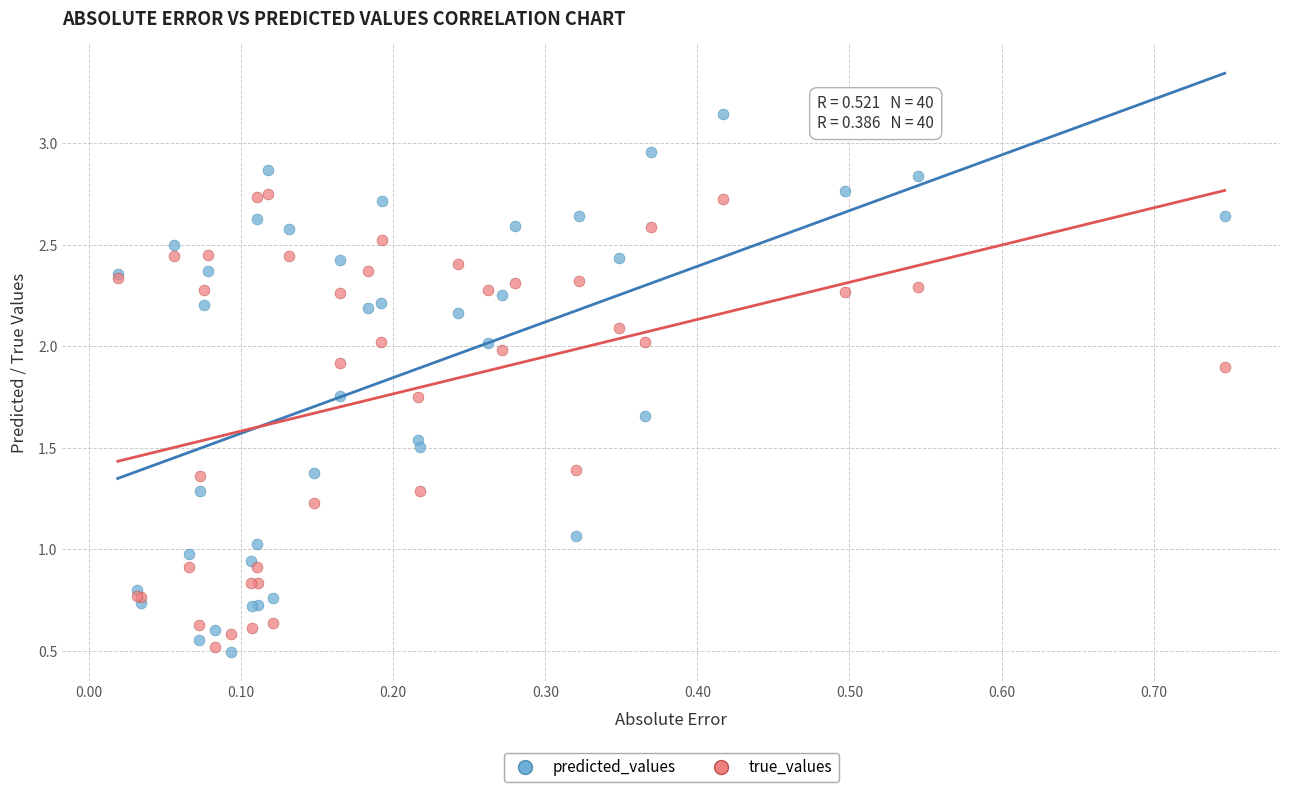

Which series has the widest spread of Y values?

predicted_values